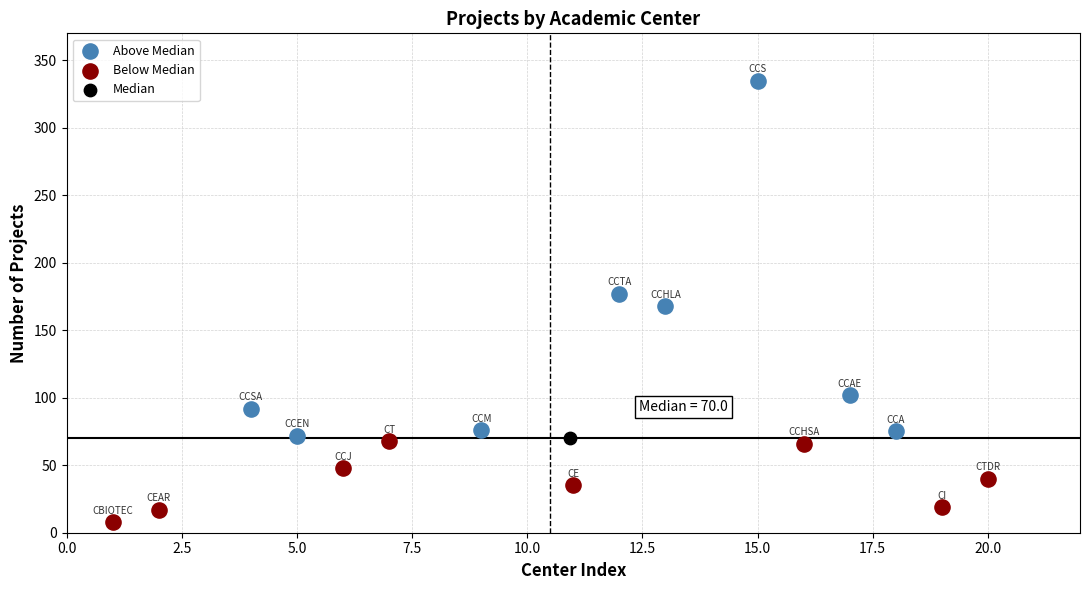

What are all the series names shown in the legend?

Above Median, Below Median, Median